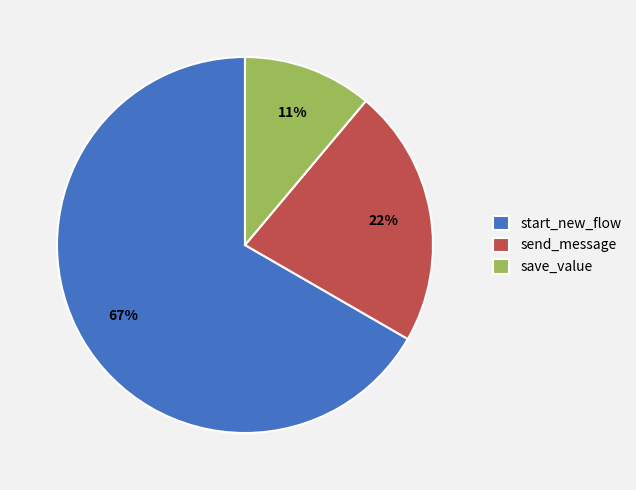

Rank the categories by value from lowest to highest.

save_value, send_message, start_new_flow